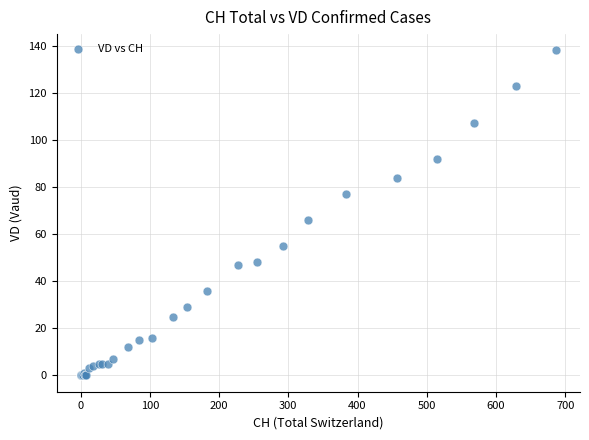

What Y value in the scatter plot is closest to 69?

66